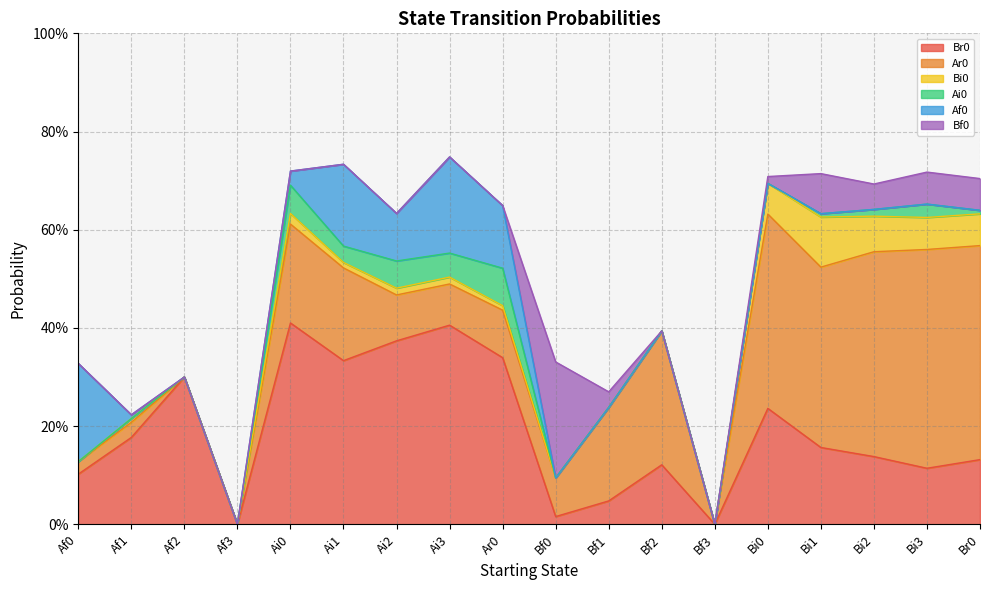

How many interior local peaks does the Ai0 series have?

4